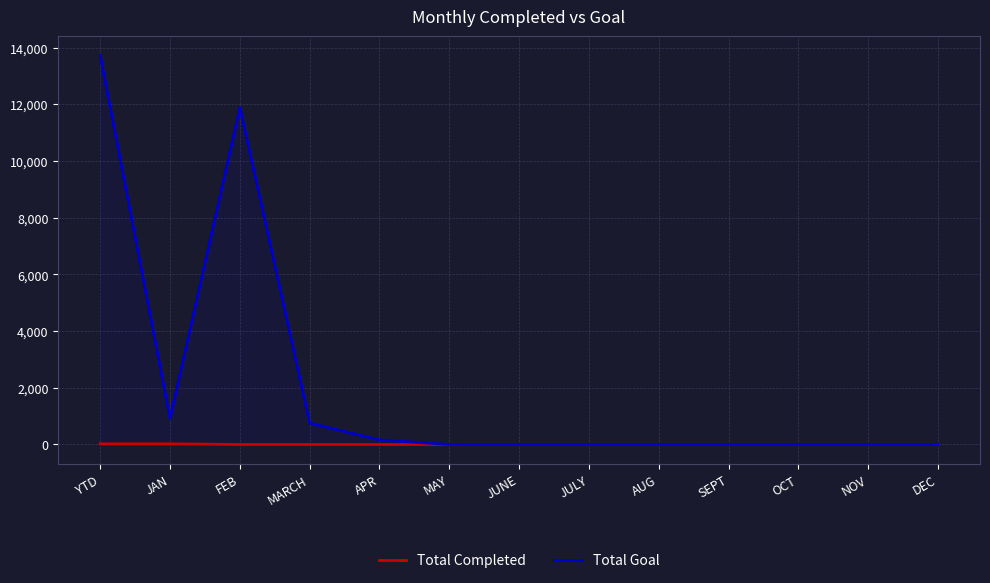

At FEB, list the series in order from smallest to largest.

Total Completed, Total Goal